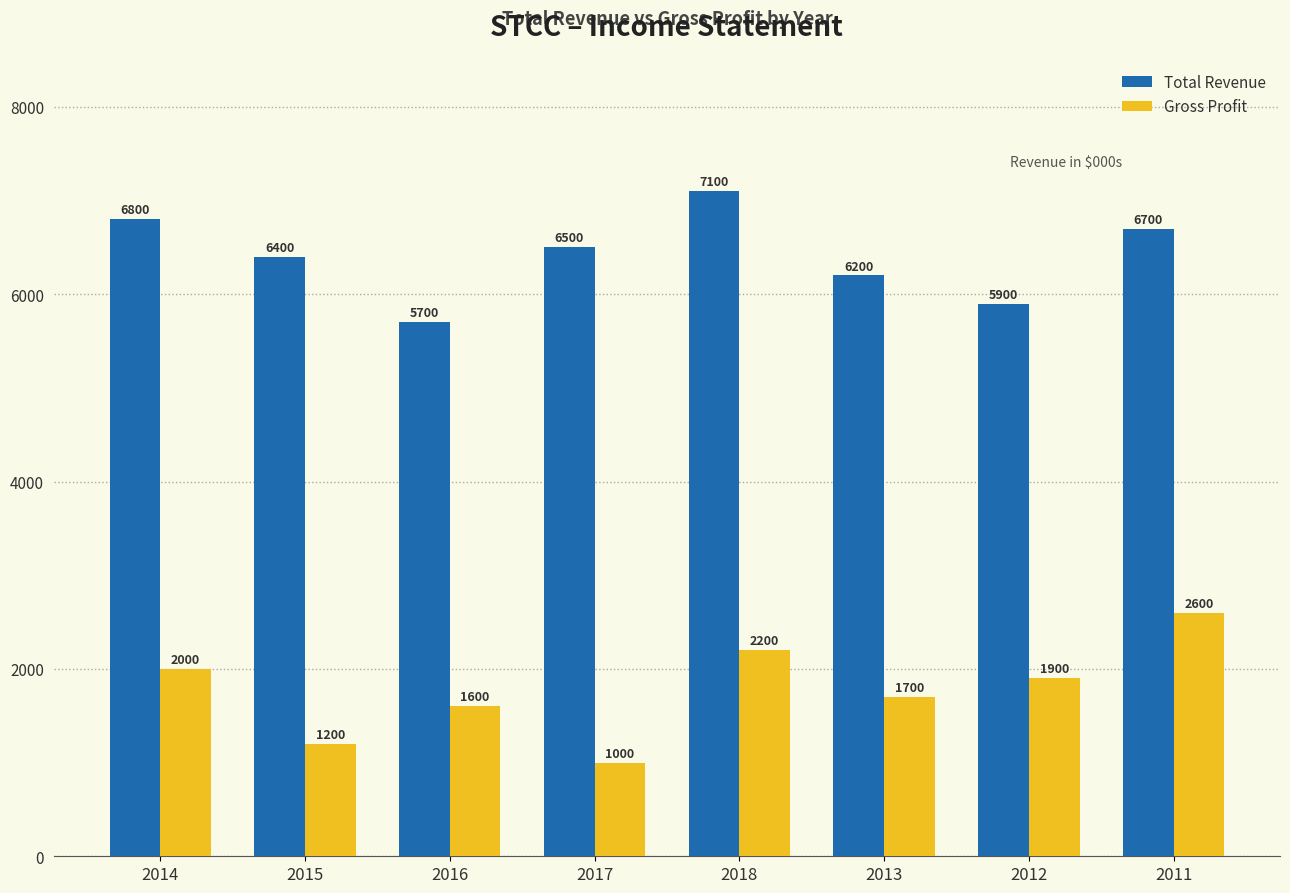

Rank the series by their maximum value, from lowest to highest.

Gross Profit, Total Revenue